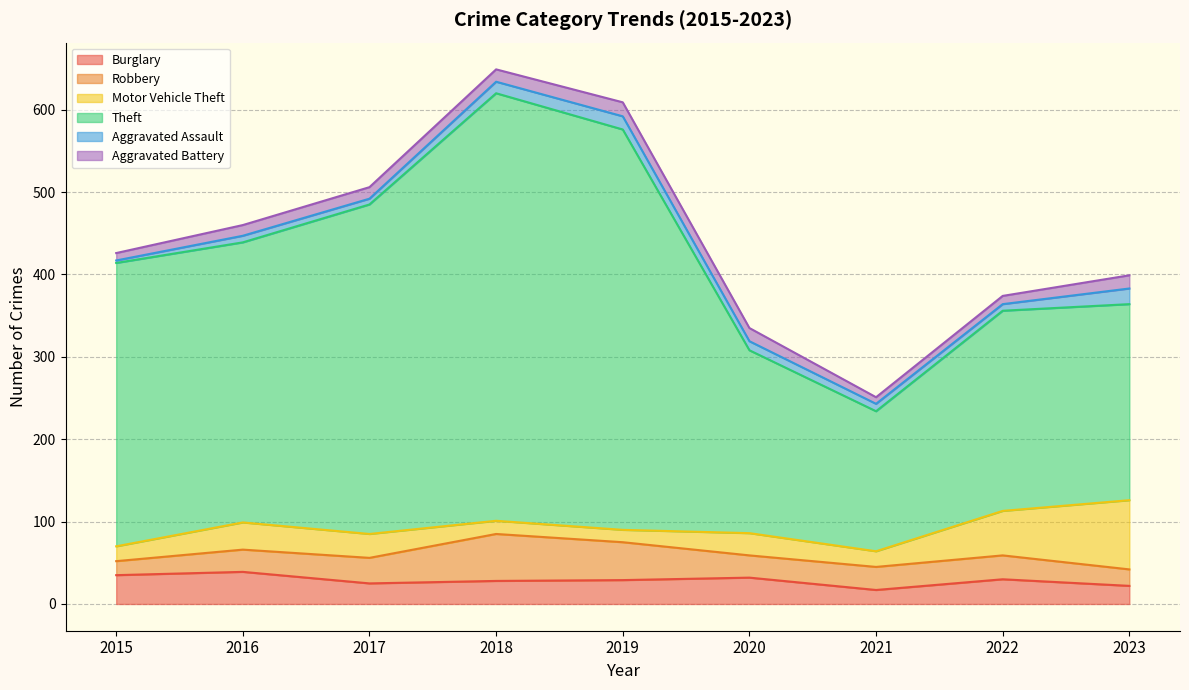

At how many categories does at least one series exceed 503?

1